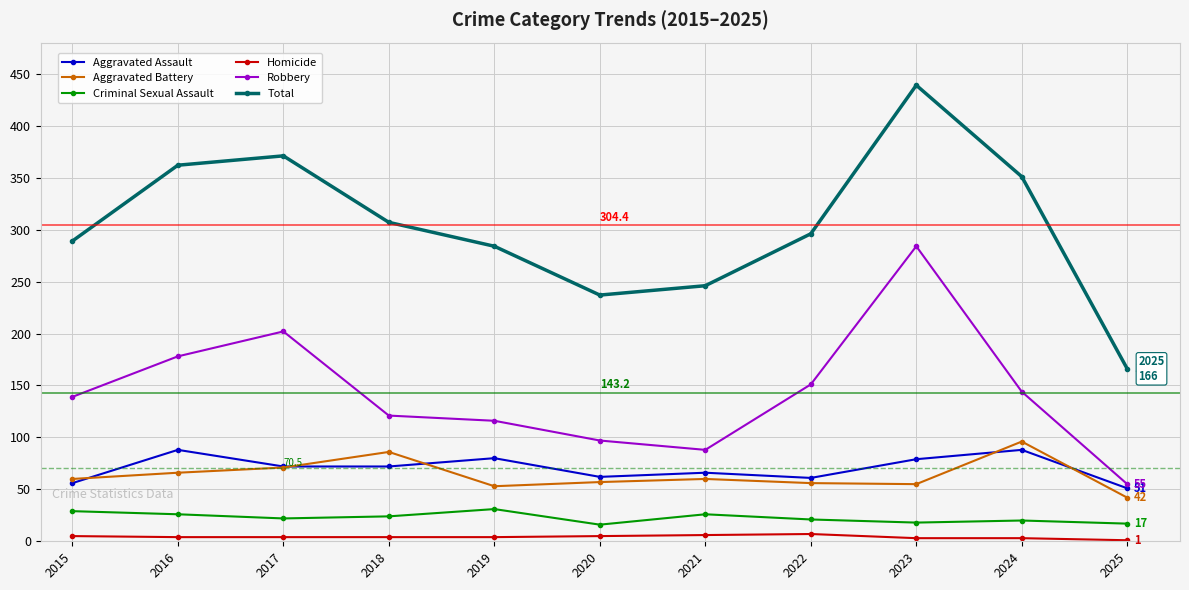

What is the maximum value shown in the chart?

439